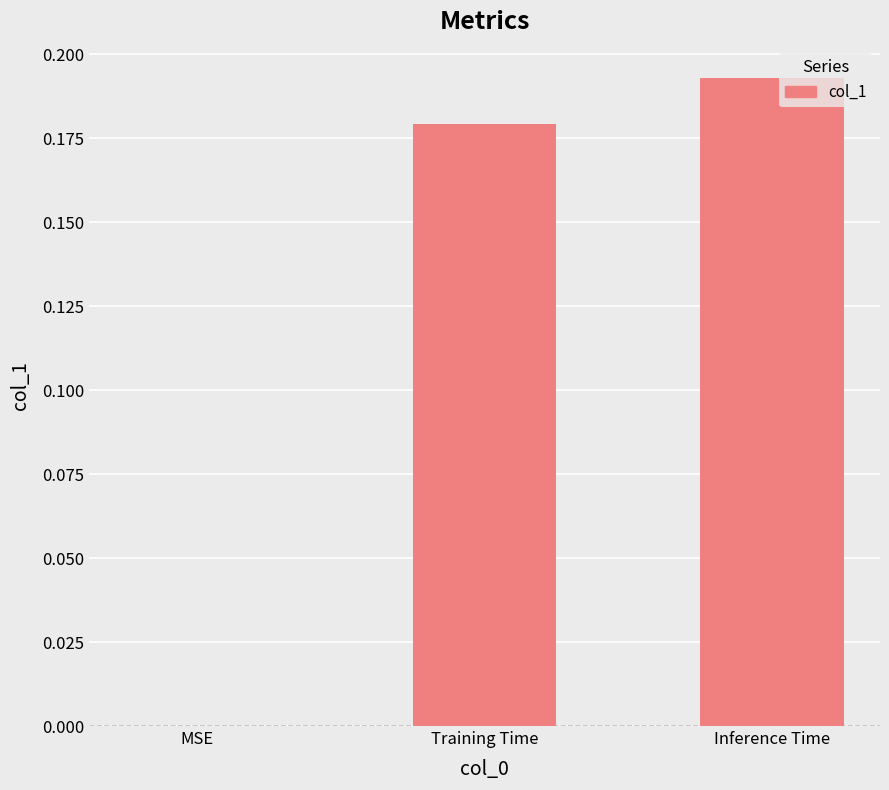

The chart shows a value of 0.1 at Inference Time. True or false?

False